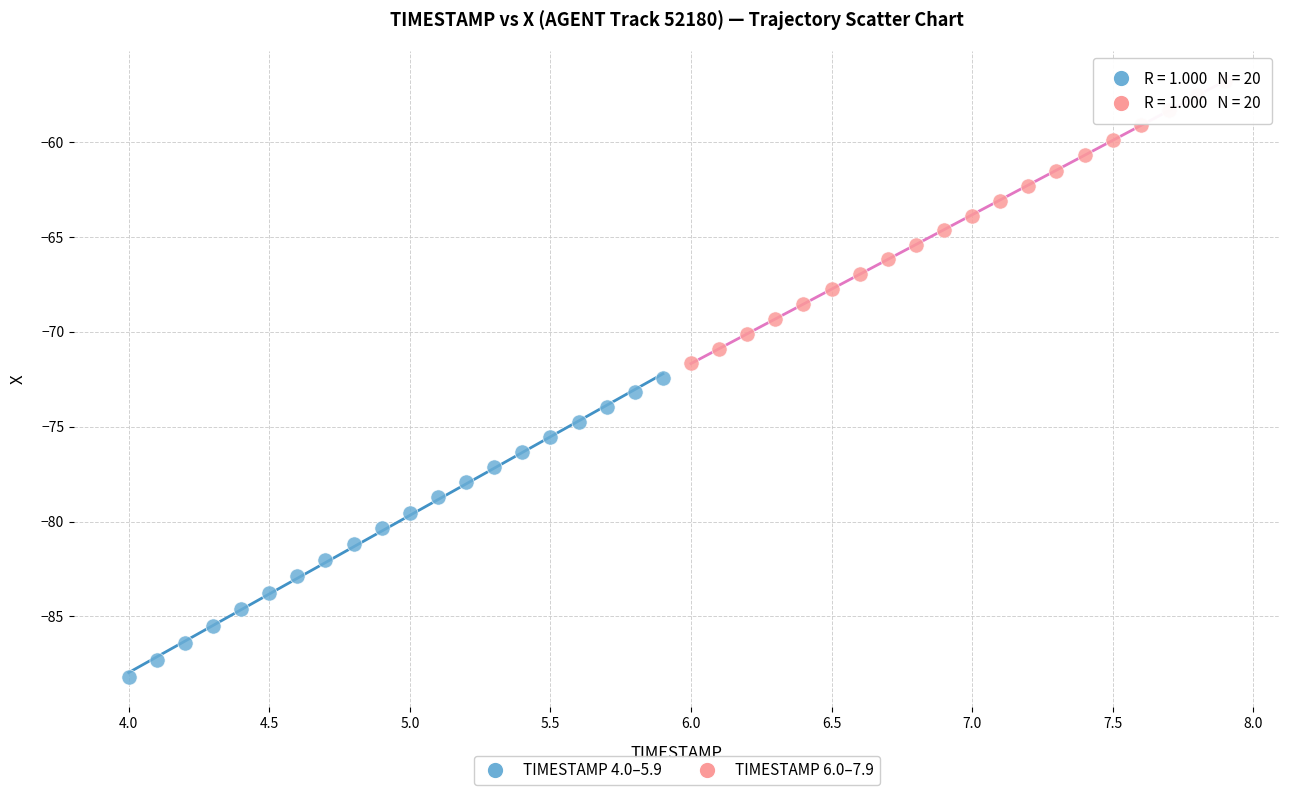

Which series contains the highest Y value?

TIMESTAMP 6.0–7.9